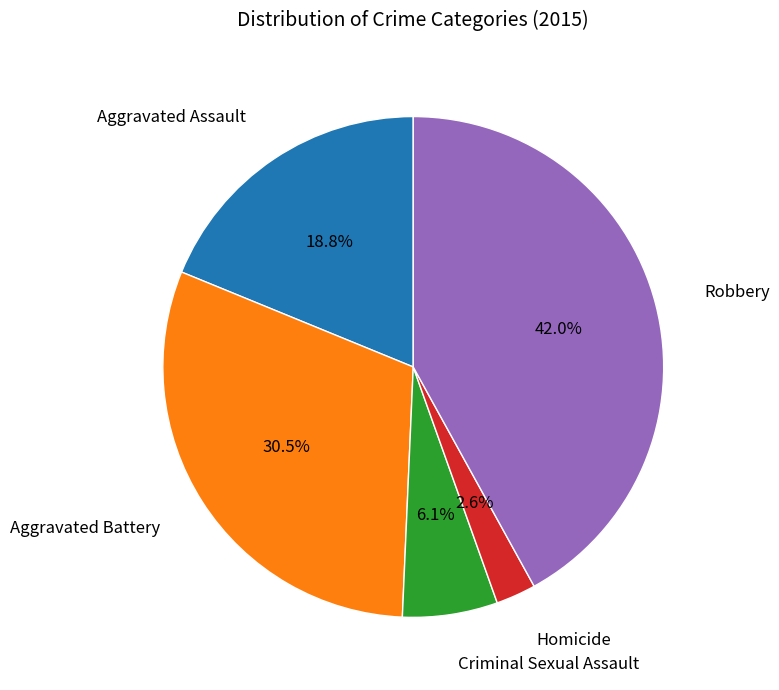

Is there a majority slice in this chart?

No